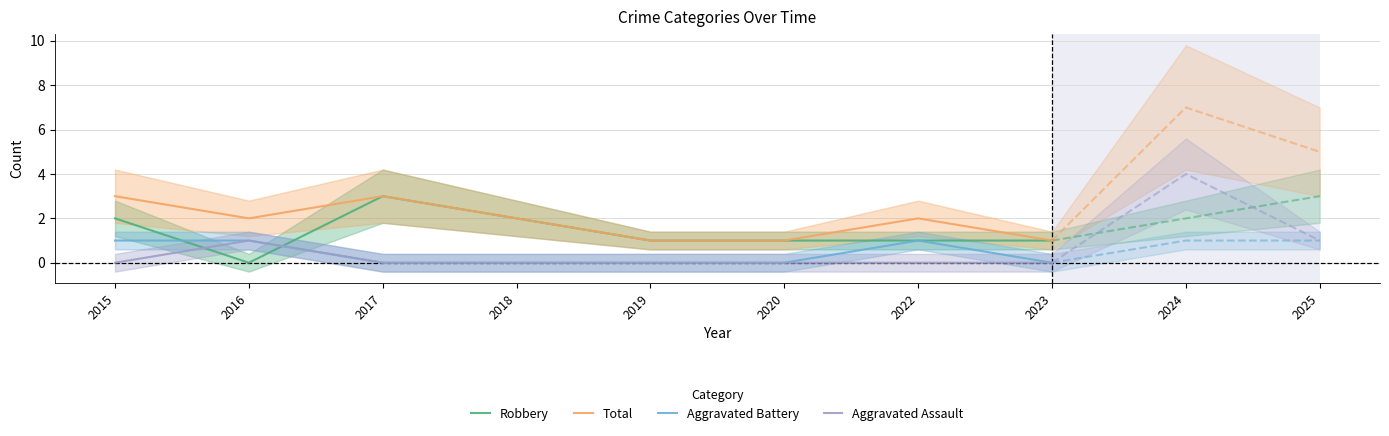

True or false: Aggravated Assault and Robbery cross at least once.

True